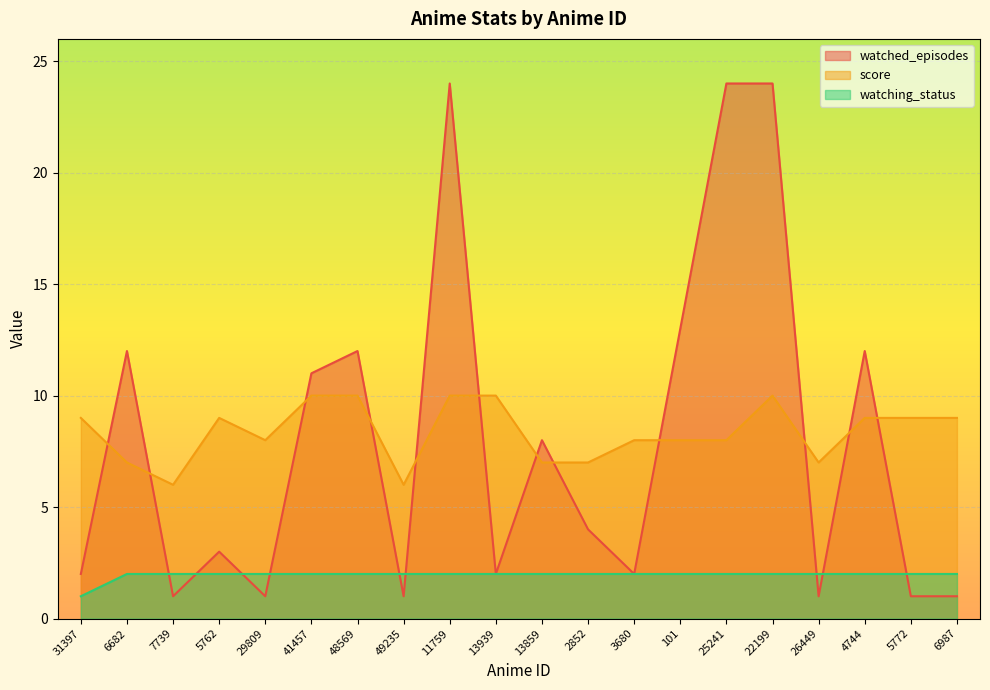

Reading left to right, transcribe all the data shown in this chart.

watched_episodes: 2	12	1	3	1	11	12	1	24	2	8	4	2	13	24	24	1	12	1	1
score: 9	7	6	9	8	10	10	6	10	10	7	7	8	8	8	10	7	9	9	9
watching_status: 1	2	2	2	2	2	2	2	2	2	2	2	2	2	2	2	2	2	2	2